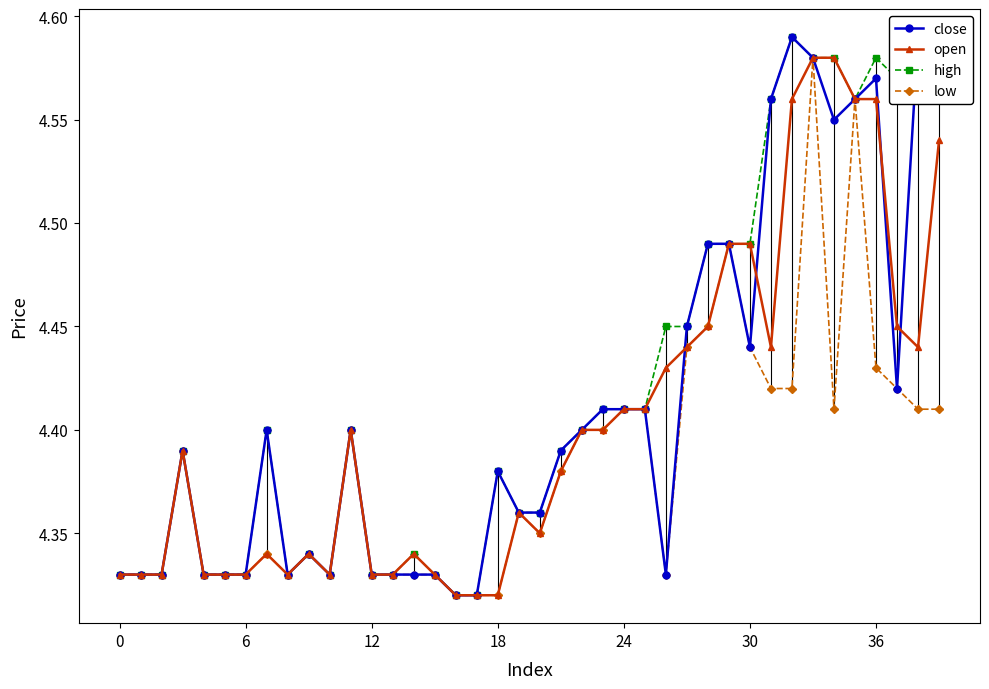

What are all the series names shown in the legend?

close, open, high, low